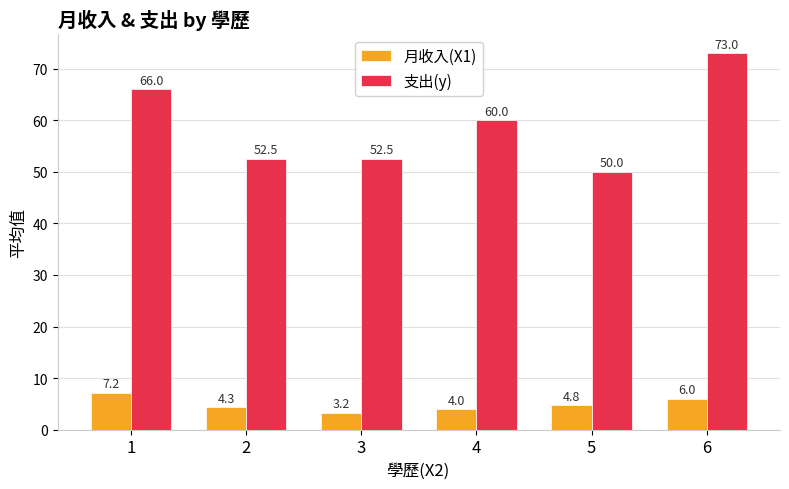

At which category does the chart reach its minimum across all series?

3